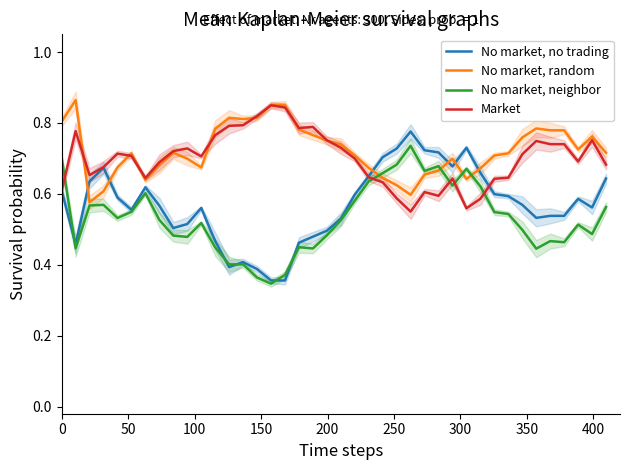

How many series are shown in this chart?

4